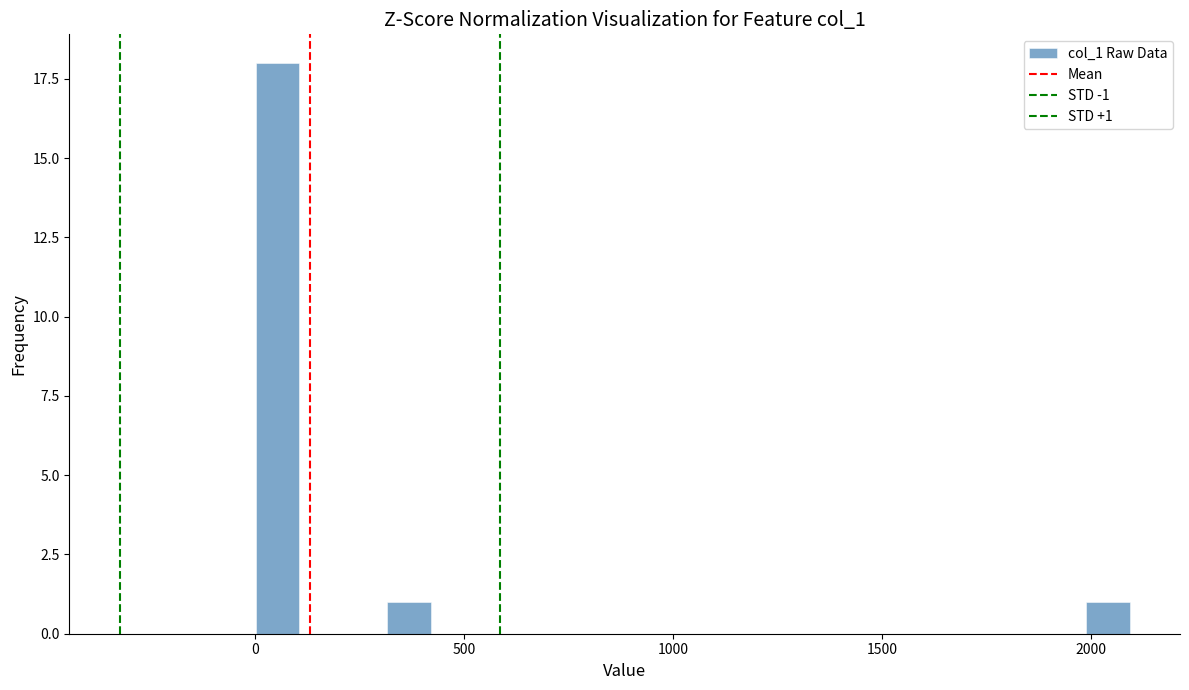

Around what value on the x-axis is the tallest bar? Give the approximate position of its centre, as read against the axis.

50